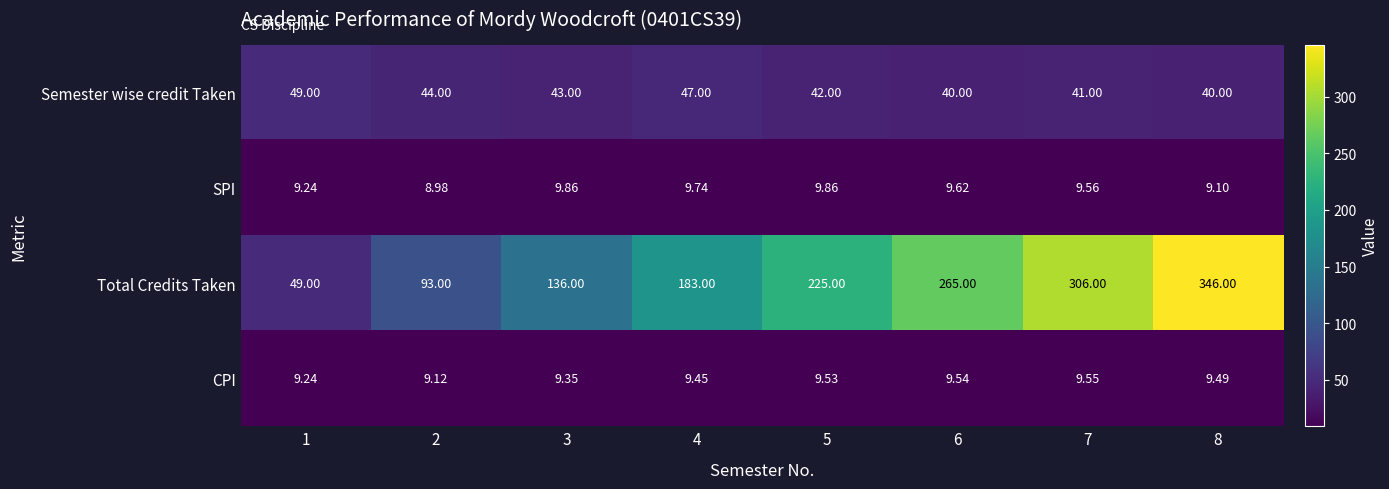

Which series has the largest range (max minus min)?

Total Credits Taken